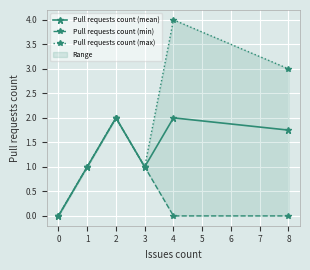

True or false: Pull requests count (mean) has more than 0 points higher than both neighbors.

True